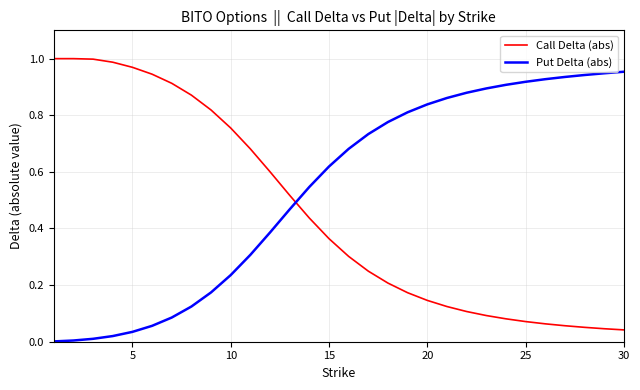

After their last crossing, which series has the higher values: Call Delta (abs) or Put Delta (abs)?

Put Delta (abs)